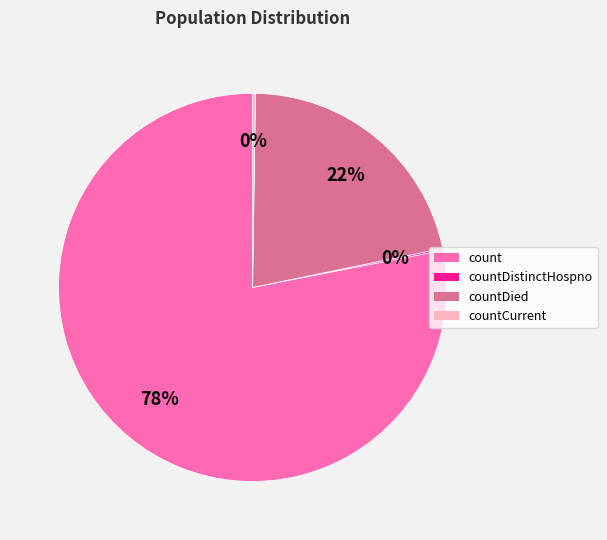

Is it true that countDied is 22% of the pie?

True